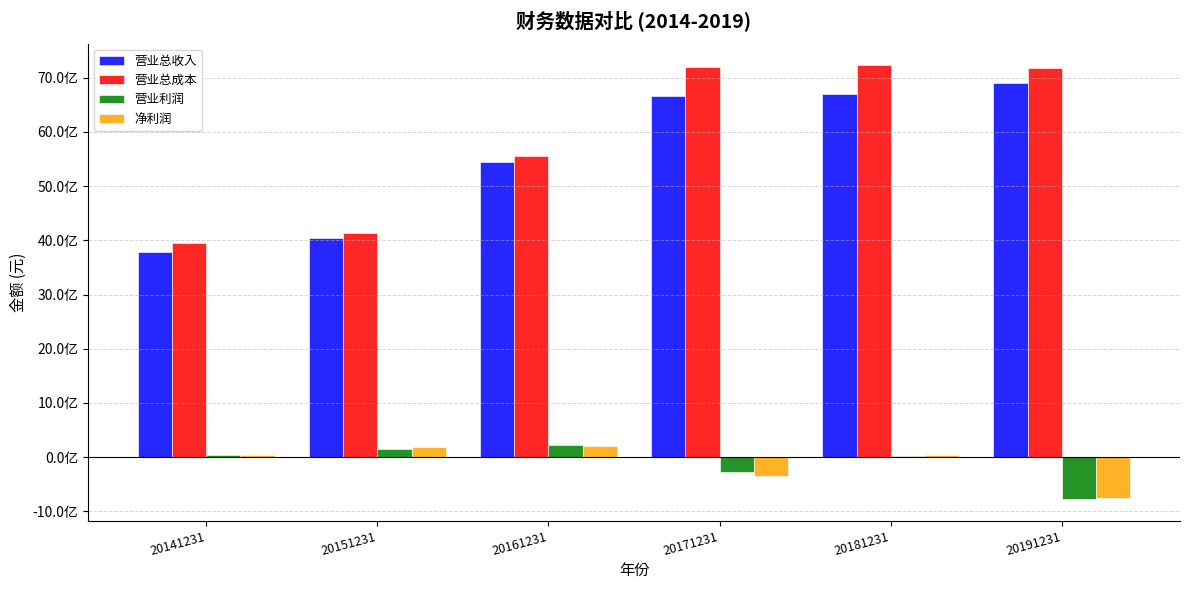

What is the average value of the 营业总收入 series?

5590524493.2